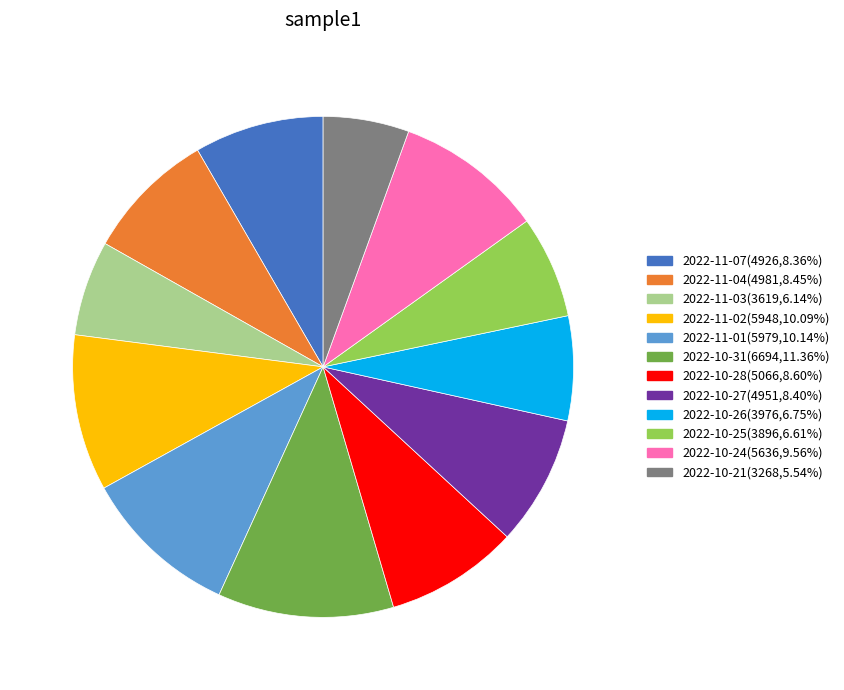

Is 2022-11-01 the majority of the pie?

No